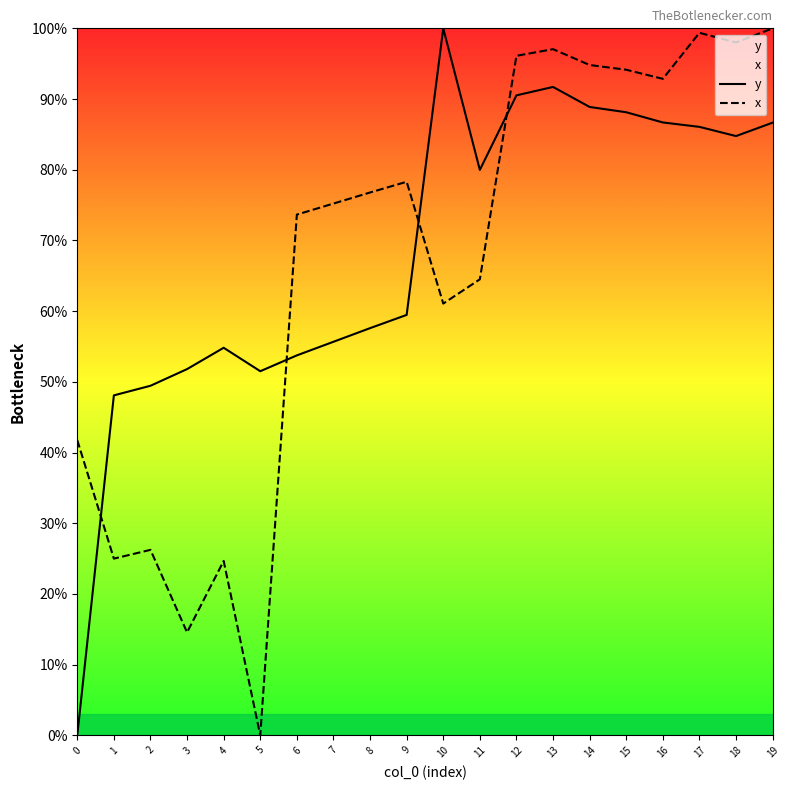

What are all the series names shown in the legend?

y, x